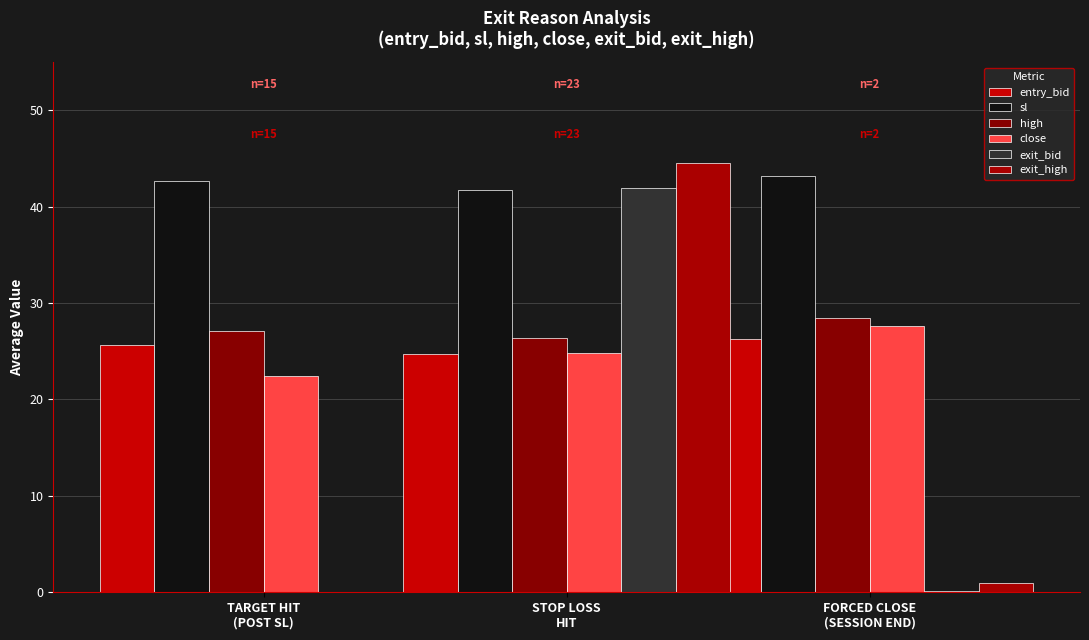

How many groups of bars are there?

3